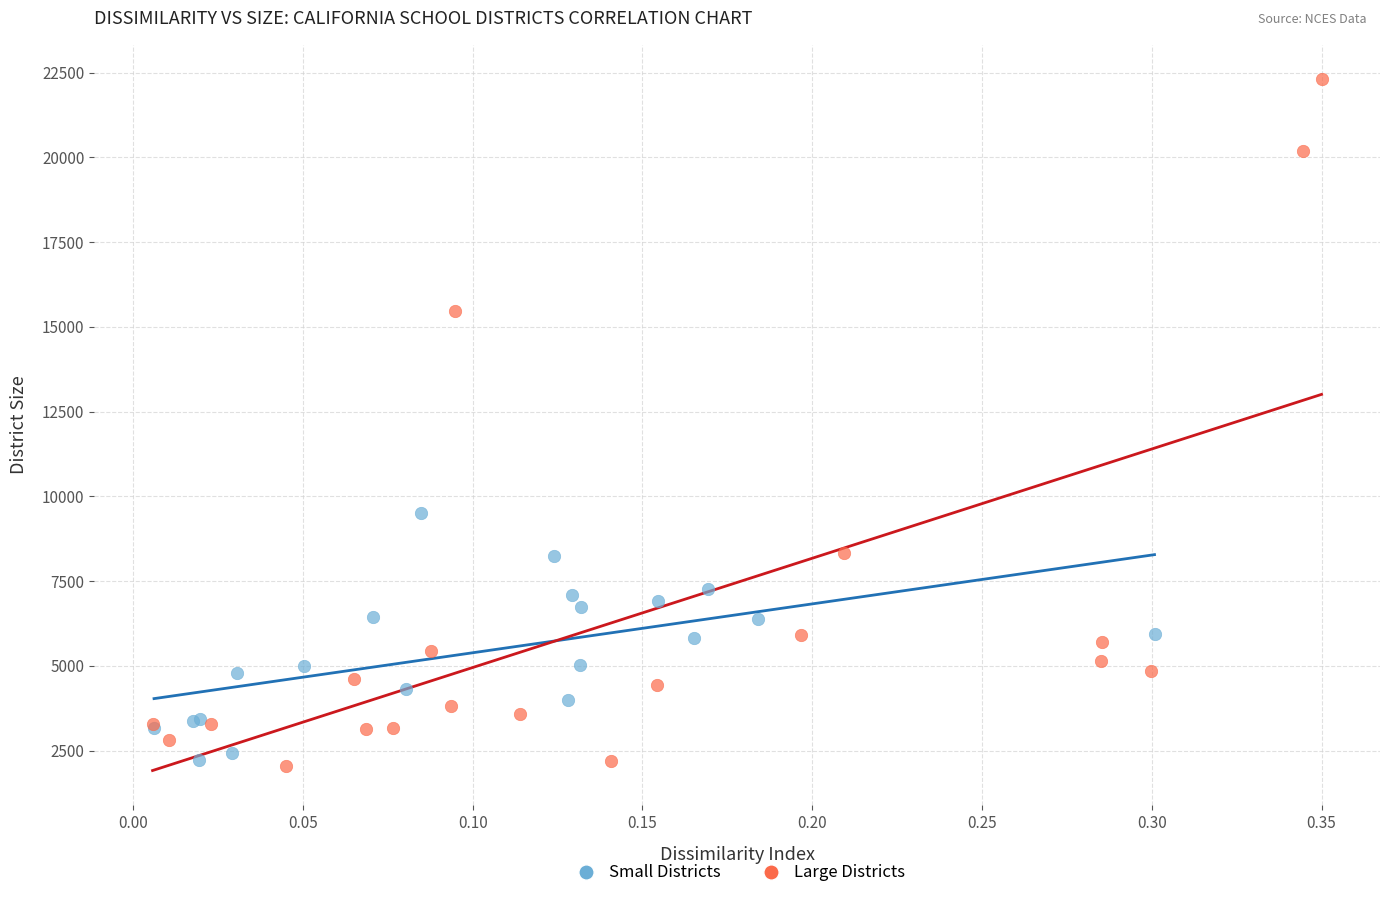

Which series has the largest Y range (max minus min)?

Large Districts